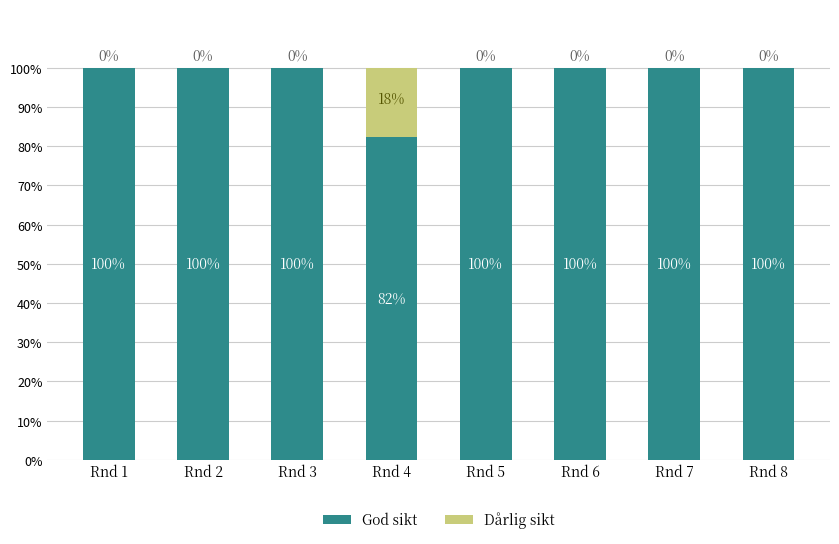

Read the God sikt value at Rnd 3.

100.0